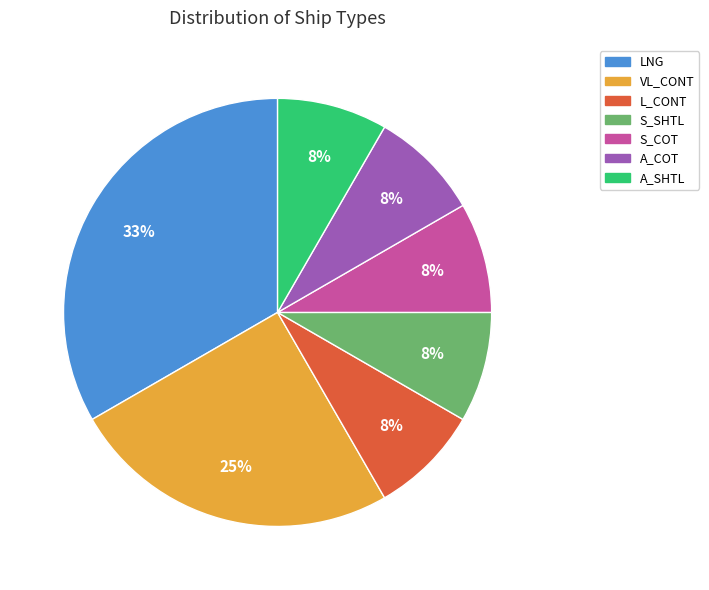

Which category has the biggest portion of the pie?

LNG